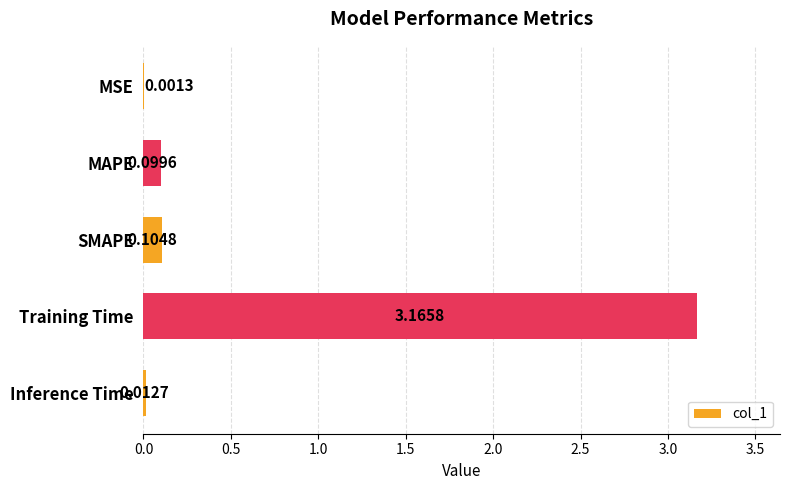

Which has a higher value, Inference Time or MSE?

Inference Time